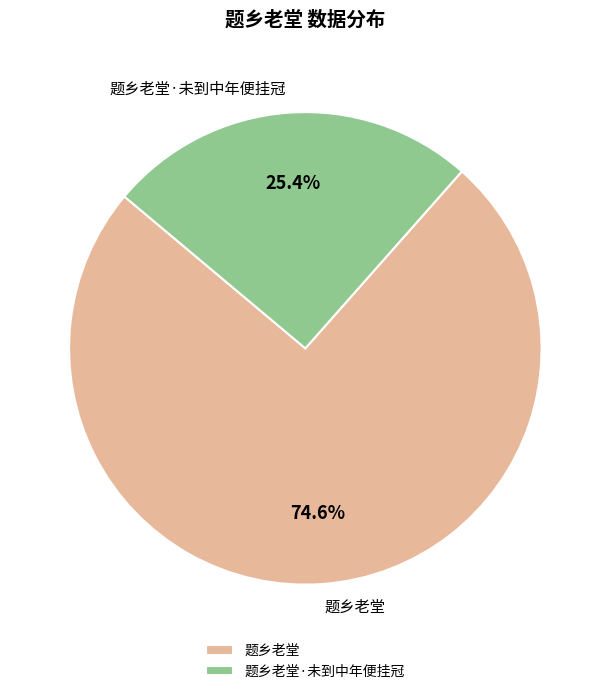

What percentage is the 题乡老堂·未到中年便挂冠 slice, to the nearest percent?

25%